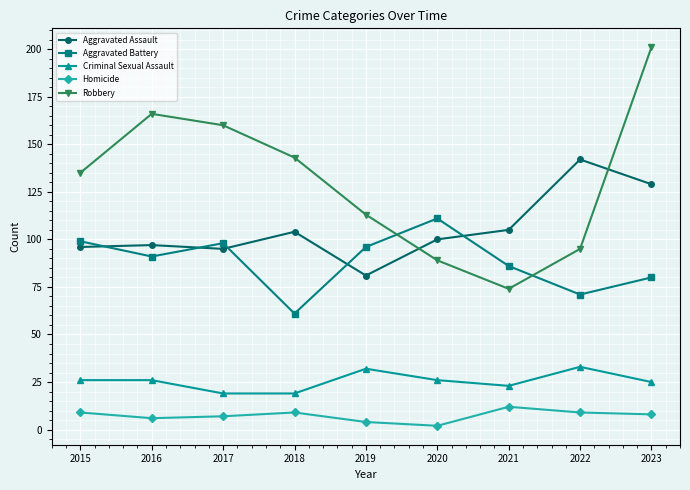

True or false: Aggravated Battery and Homicide intersect in this chart.

False